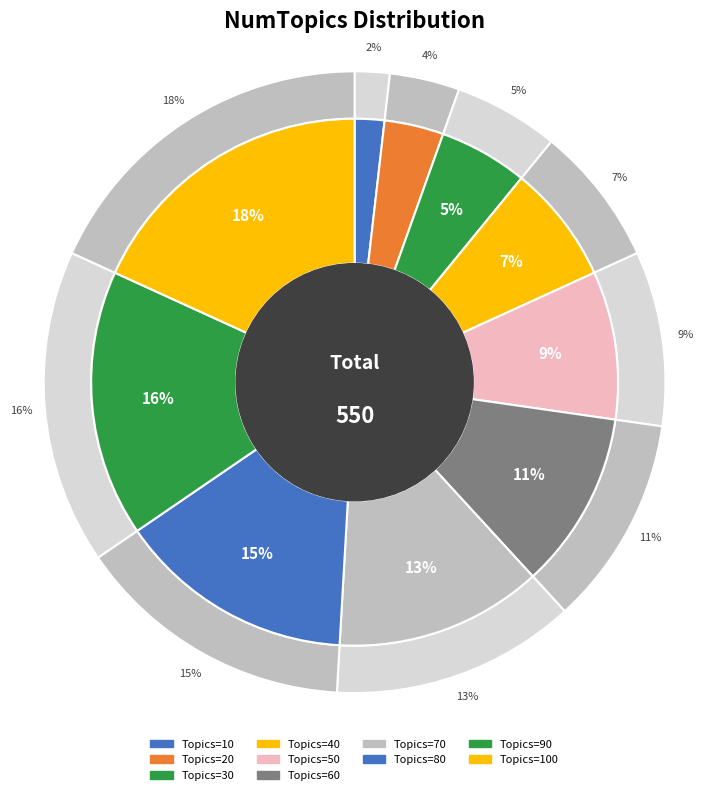

The 50 slice represents 9% of the pie. True or false?

True